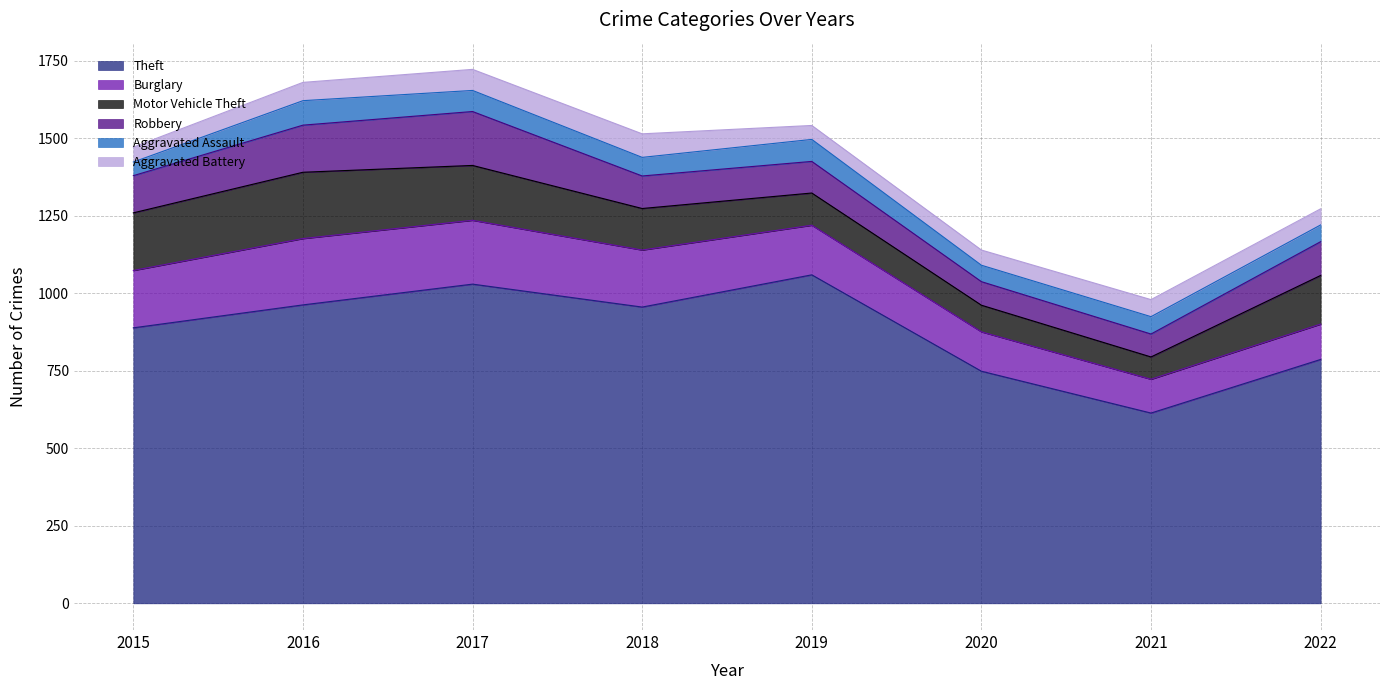

Where is the first local maximum for Aggravated Assault?

2016